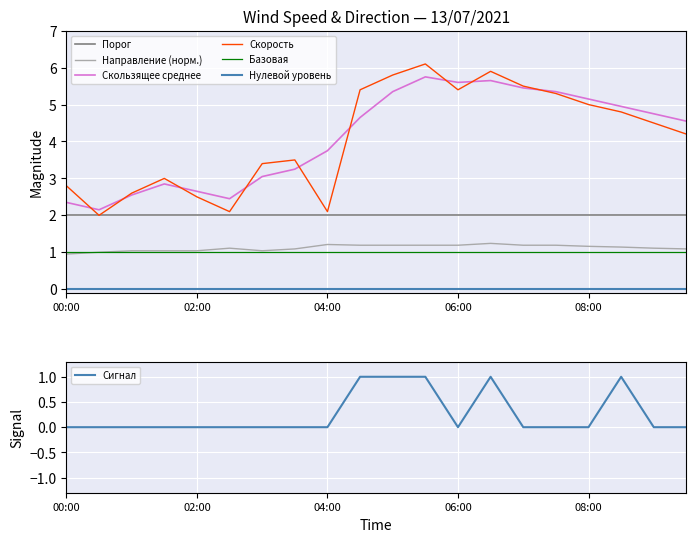

How many data points does each series have?

20